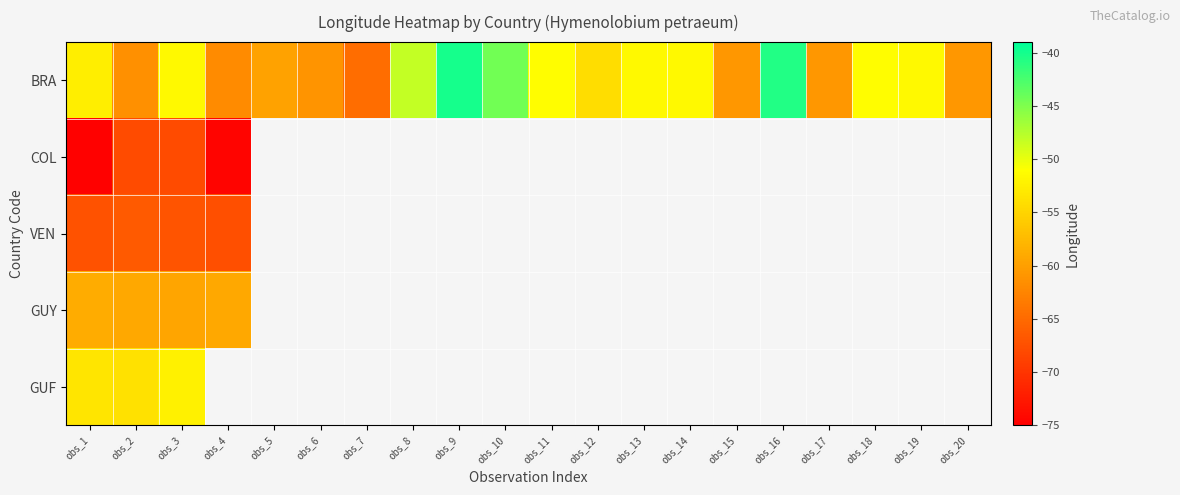

What is the maximum value for BRA?

-40.1